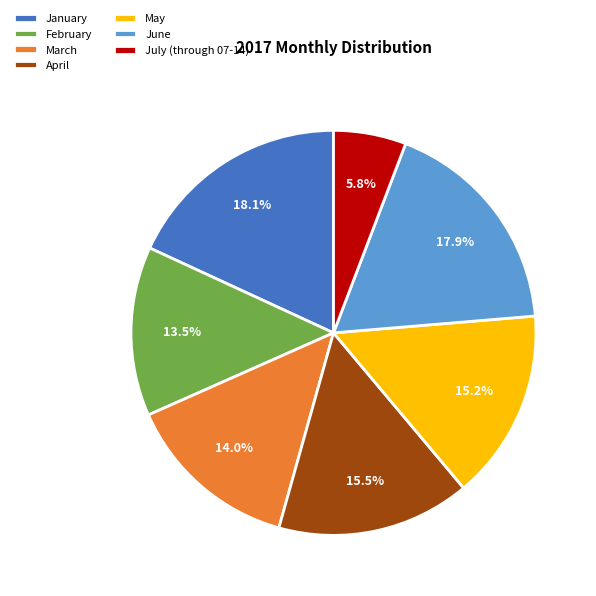

Do June and January together represent more than half of the pie?

No